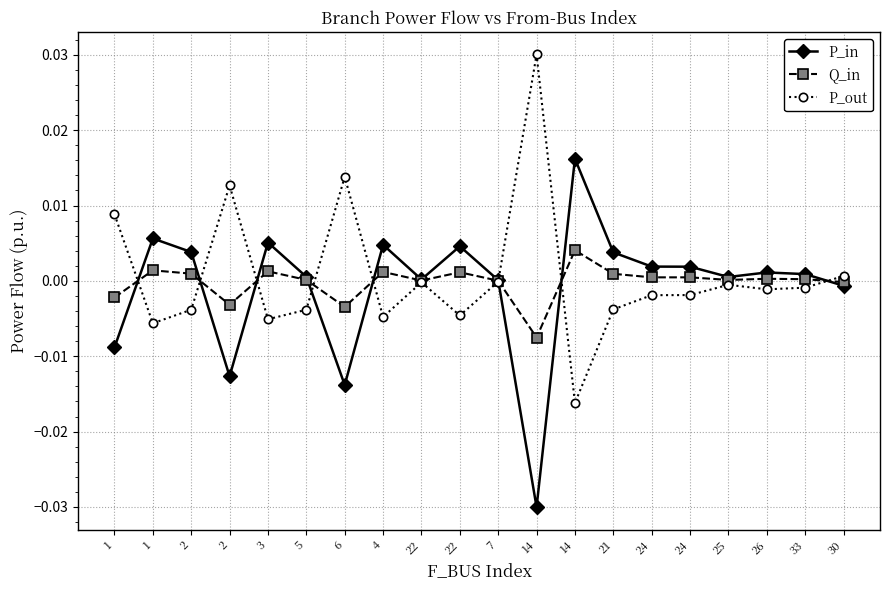

At how many categories does at least one series exceed 0?

20